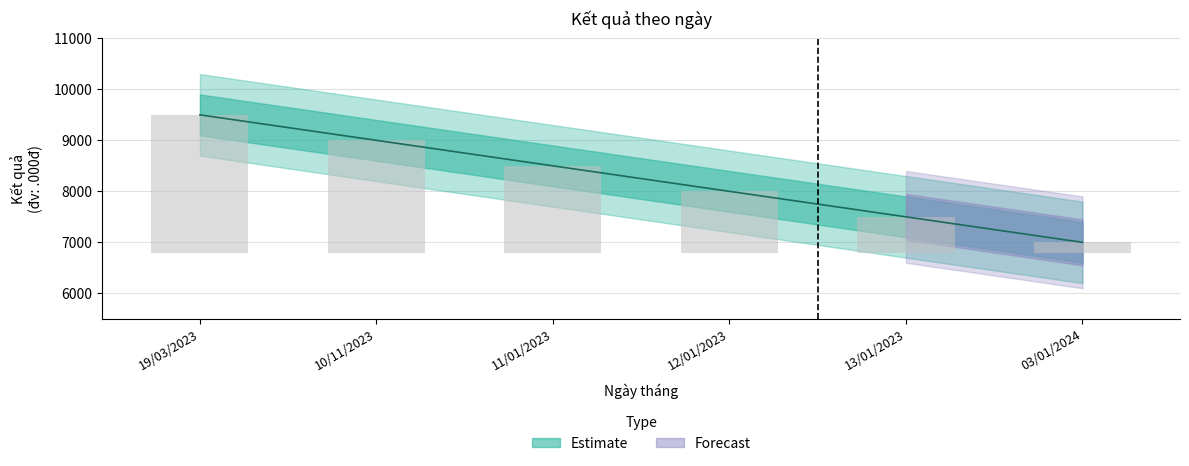

Between 19/03/2023 and 03/01/2024, which is larger?

19/03/2023